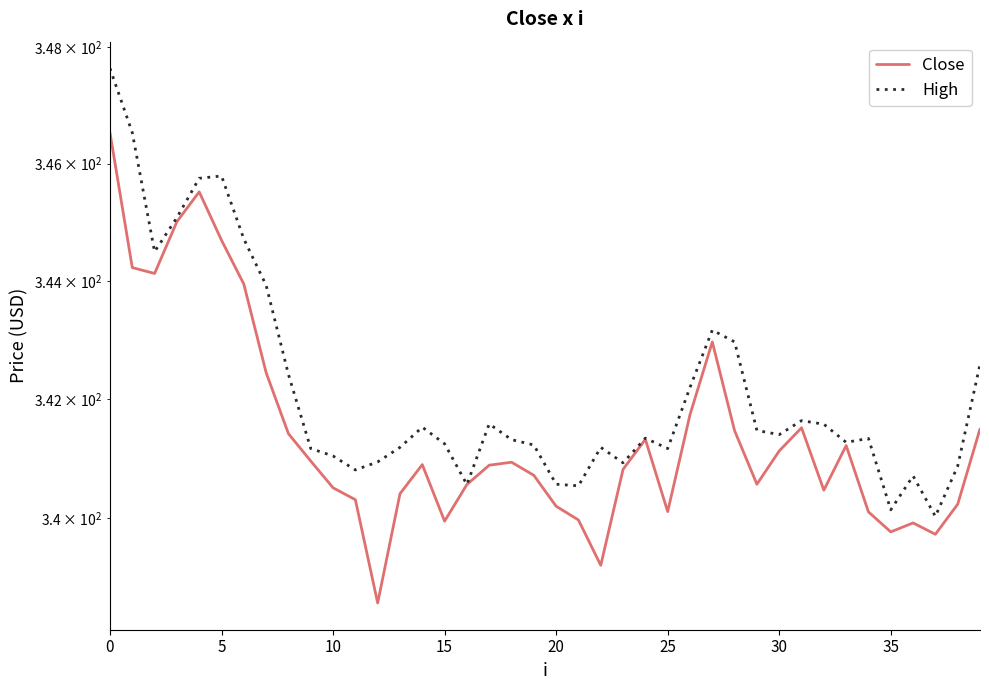

At which category does the chart reach its minimum across all series?

12